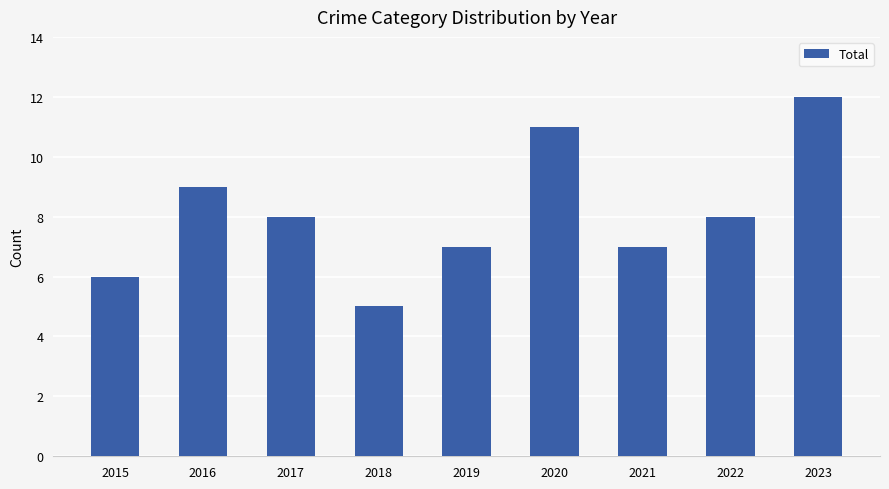

What value does the data have at 2015?

6